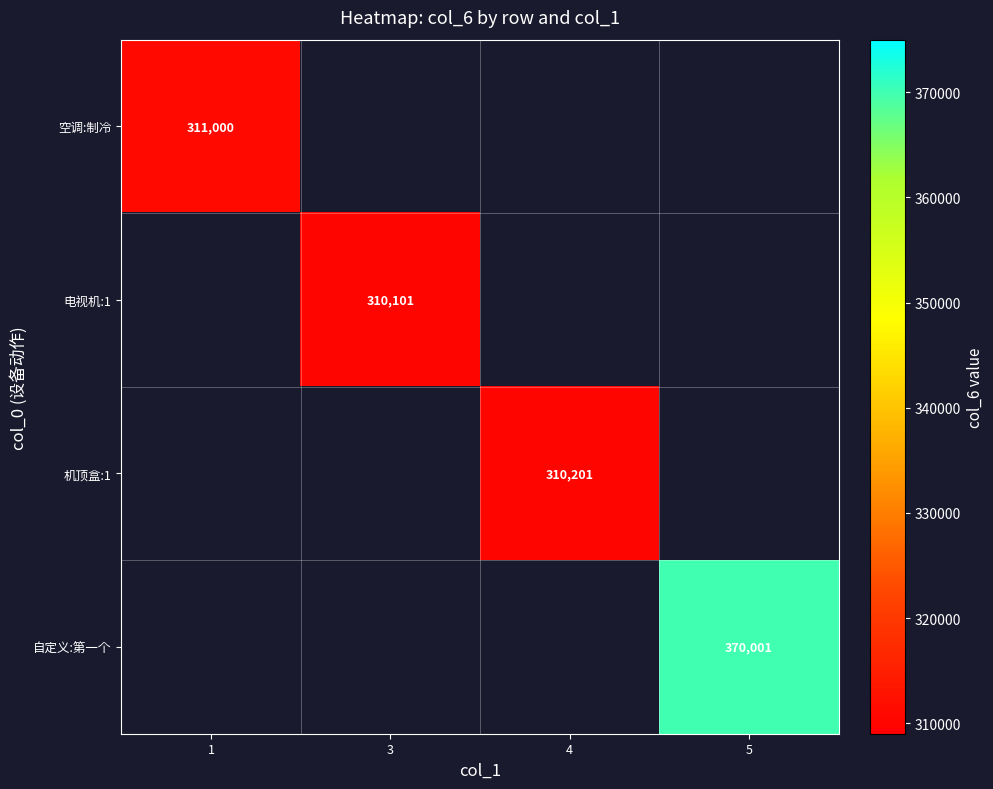

Count the number of categories in the chart.

4